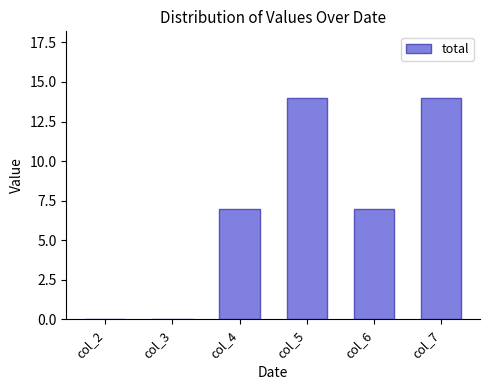

Between col_4 and col_5, which is larger?

col_5